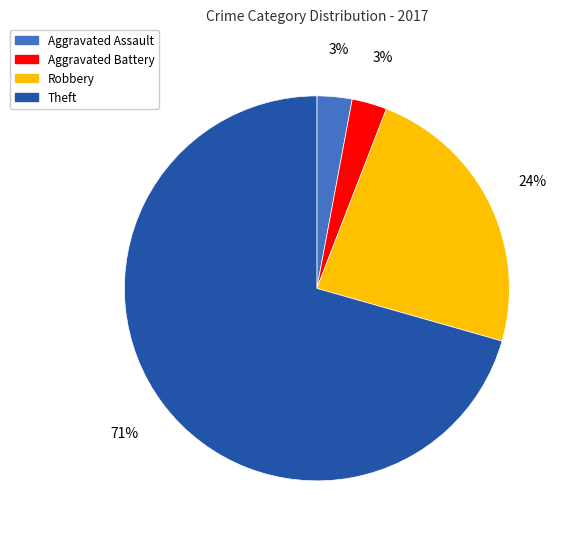

Count the number of slices in the pie.

4